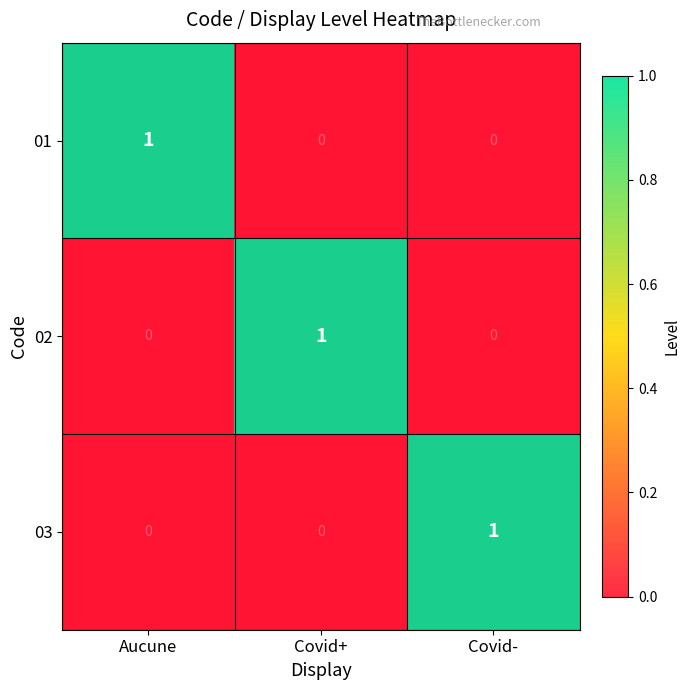

Rank the series by their maximum value, from highest to lowest.

01, 02, 03